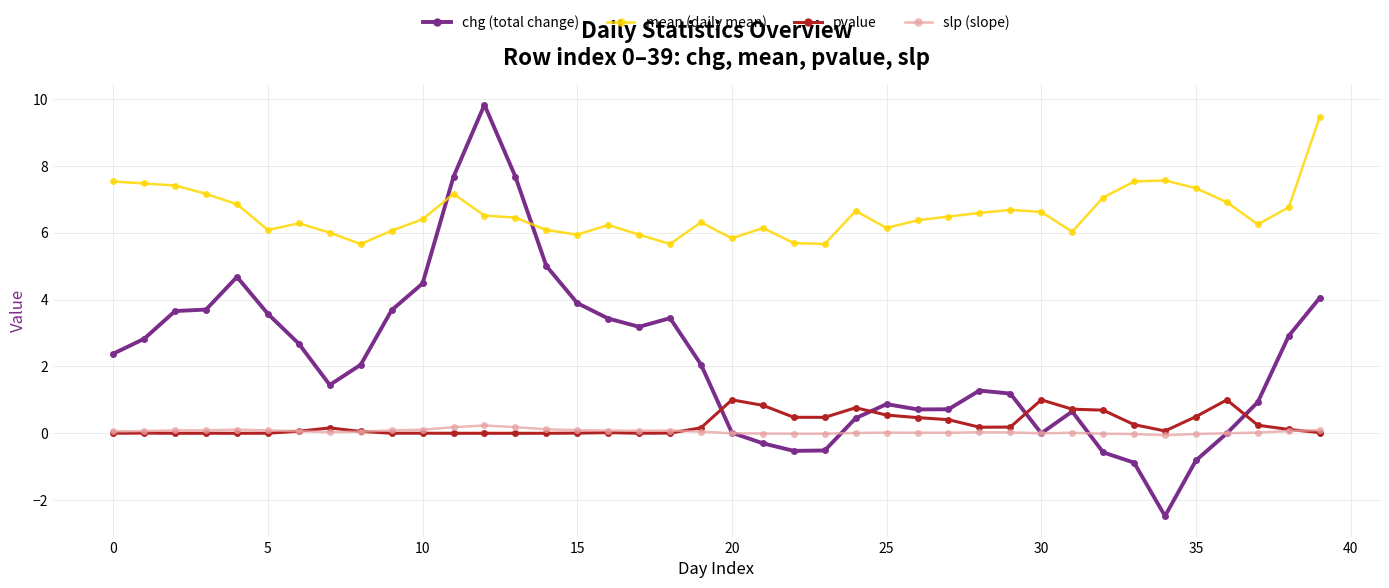

What is the minimum value shown in the chart?

-2.5